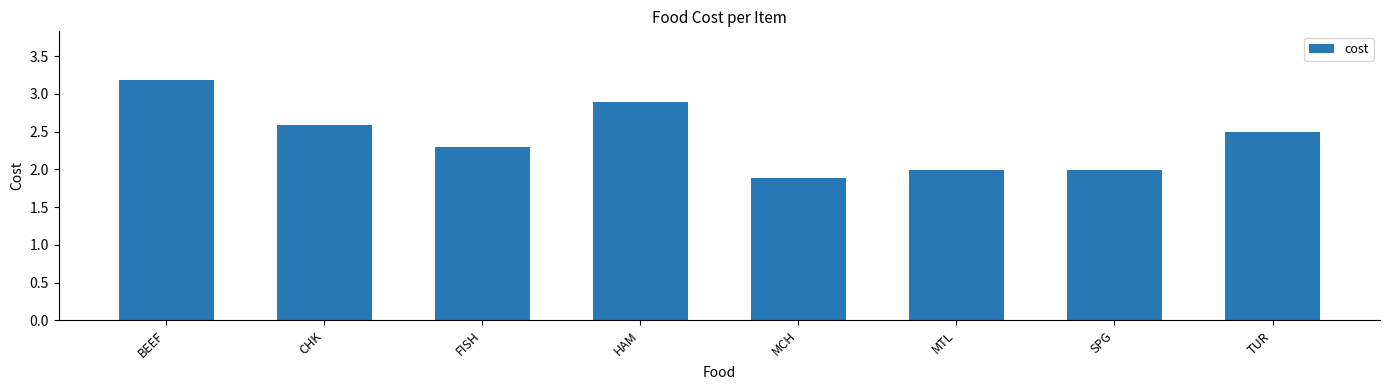

Approximately how many times larger is the value at CHK compared to TUR?

1.0